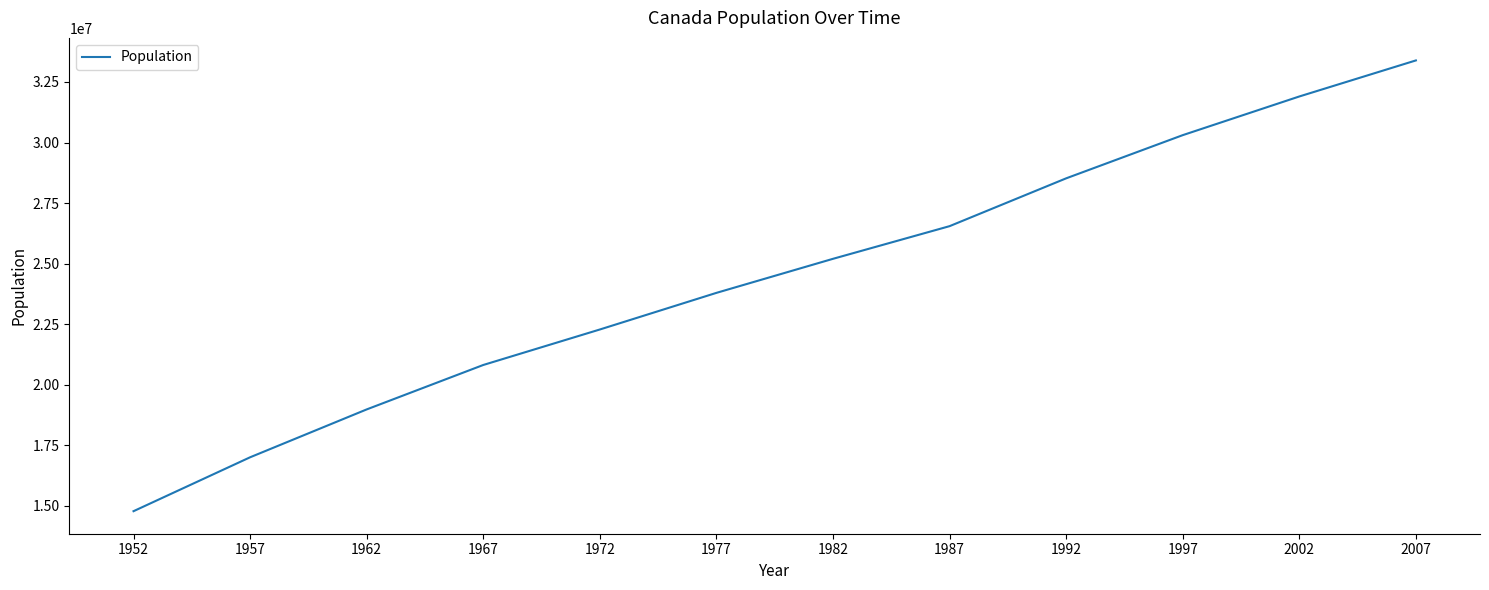

The chart shows a value of 18985849 at 1962. True or false?

True